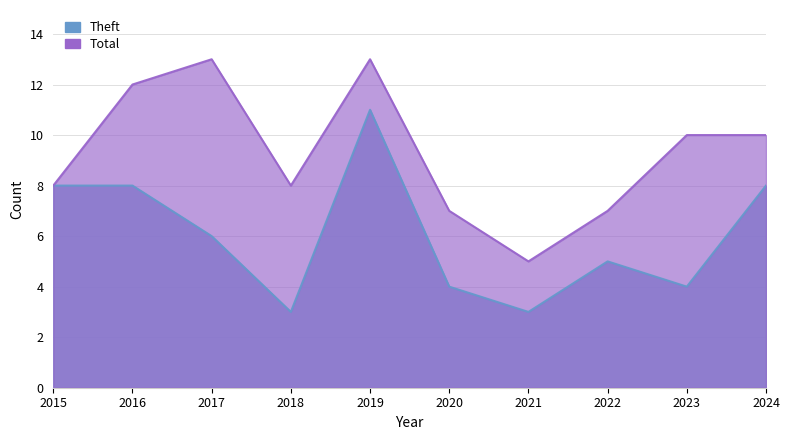

Does the chart display data point markers on the line(s)?

No